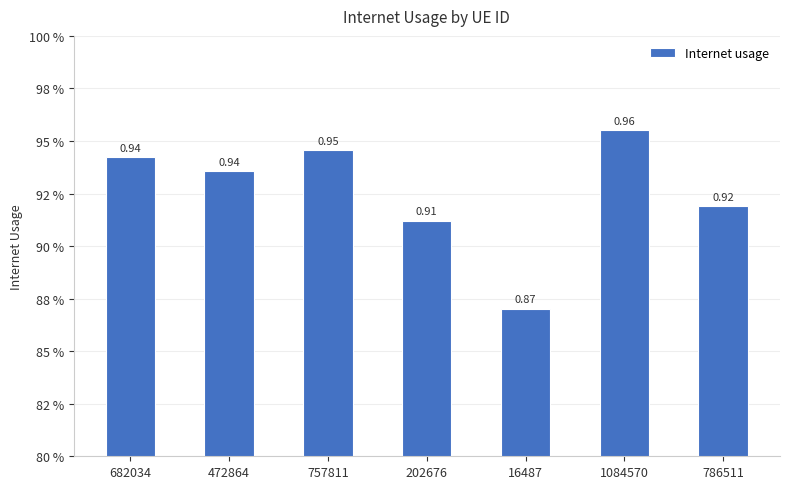

How many bars are there in total?

7